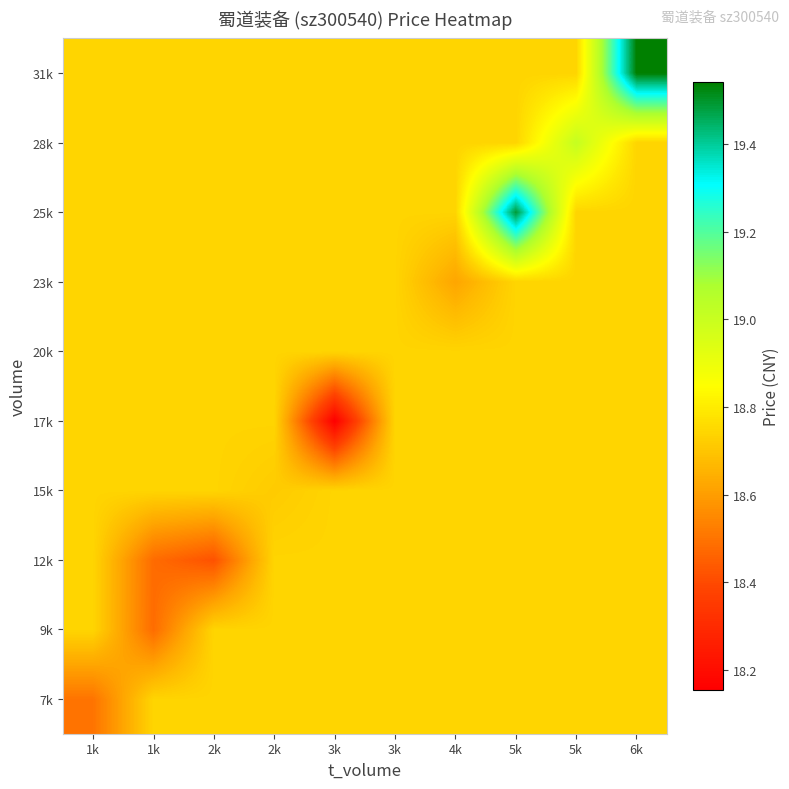

What is the total value across all series at 3k?

186.8